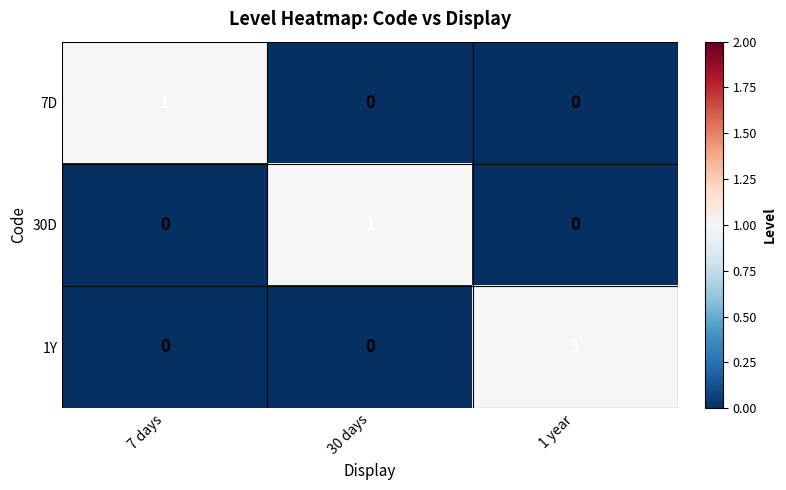

How many 1Y values are between 0 and 1?

3